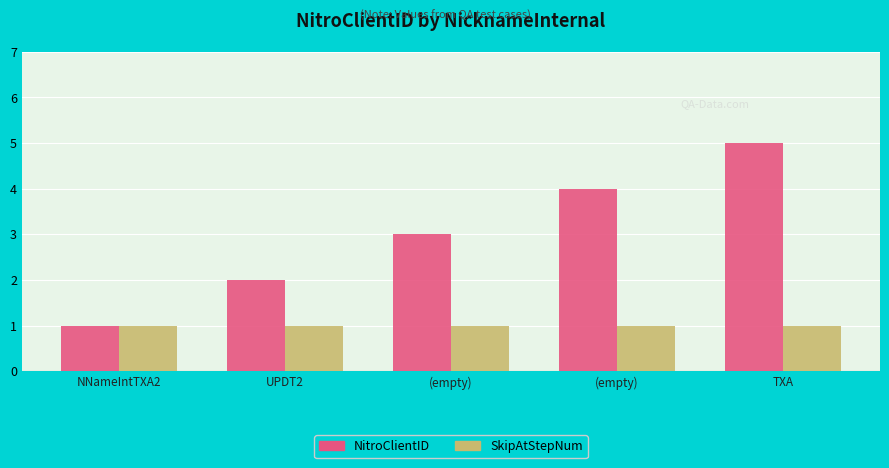

Does the chart contain any negative values?

No